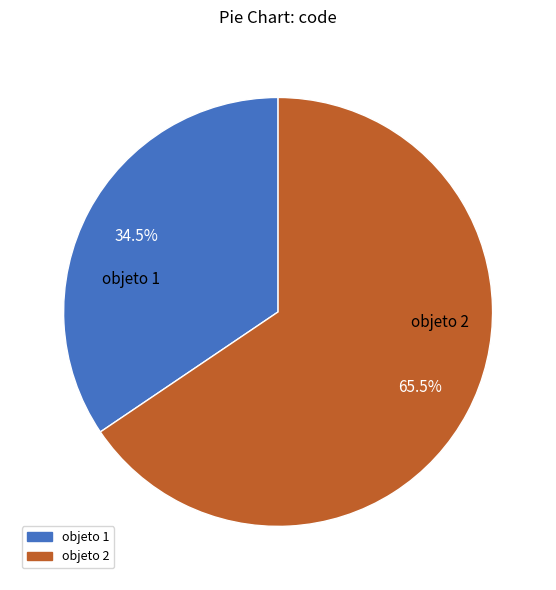

Which slice is the largest?

objeto 2